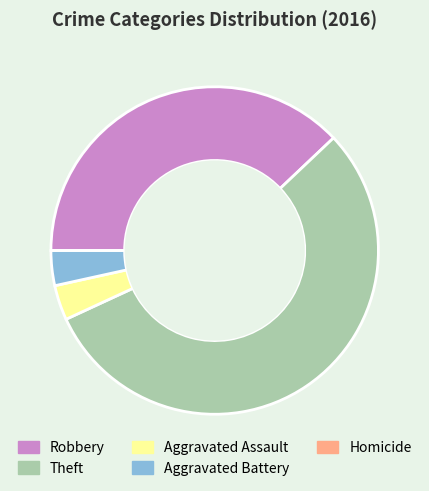

Does any single category account for the majority?

Yes